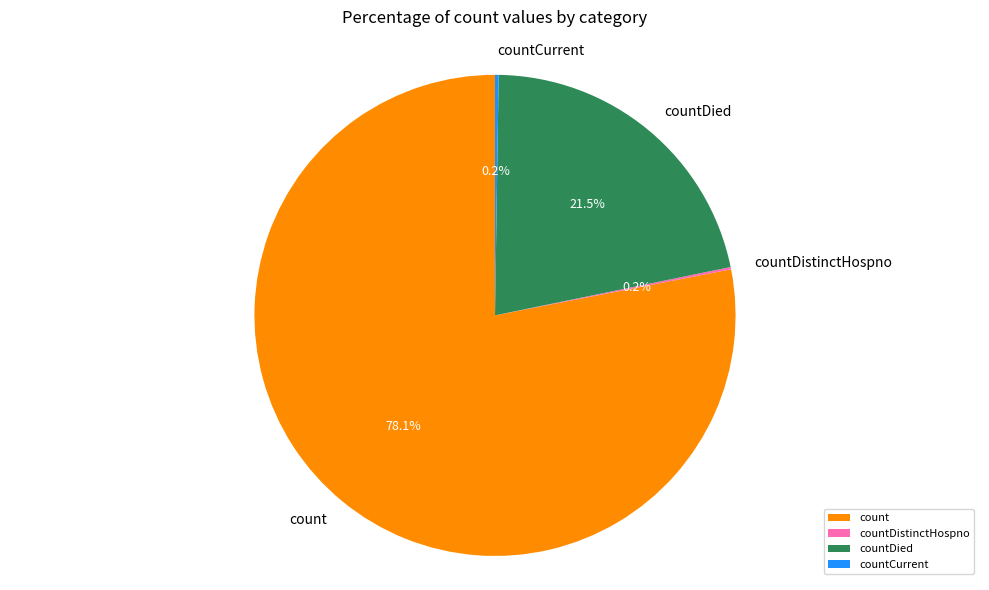

What is the largest slice in the pie chart?

count